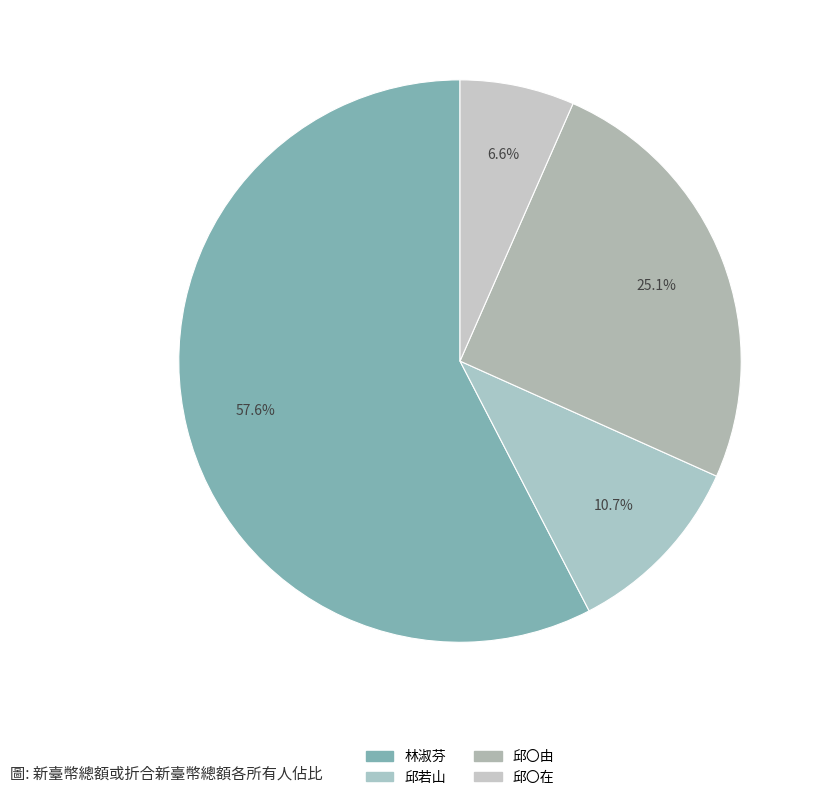

The 邱〇由 slice represents 10% of the pie. True or false?

False